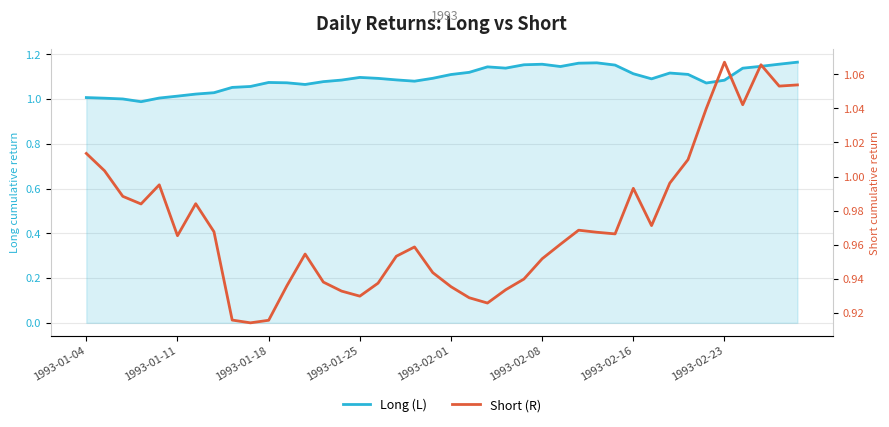

The value of Long (L) at 1993-01-25 is 0.6. True or false?

False